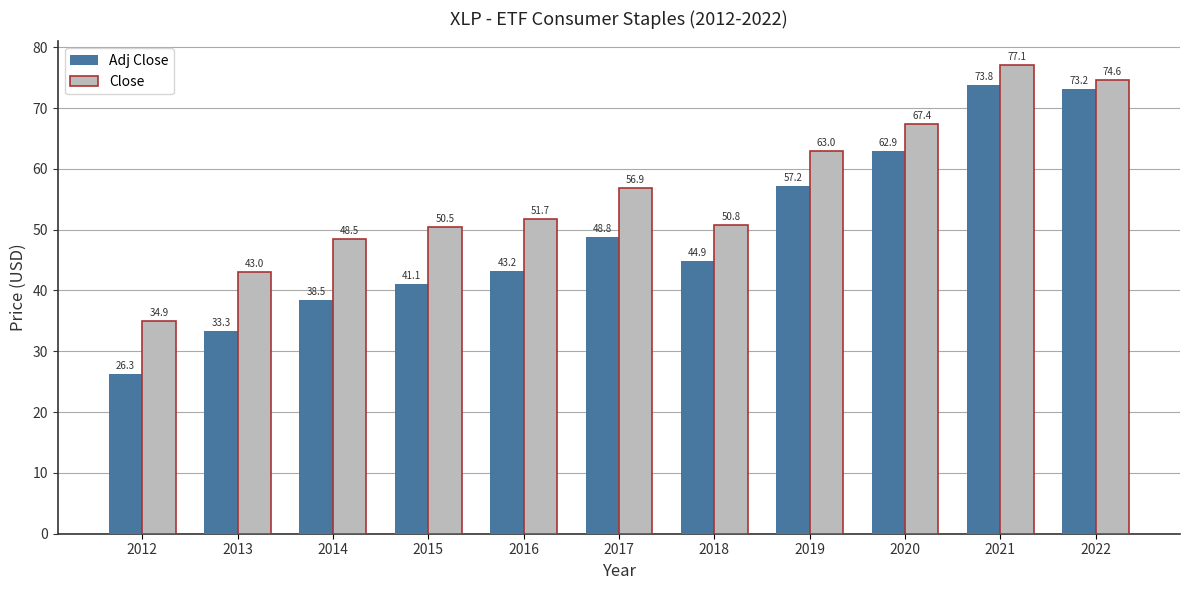

What is the difference between the maximum and minimum values in the Adj Close series?

47.4